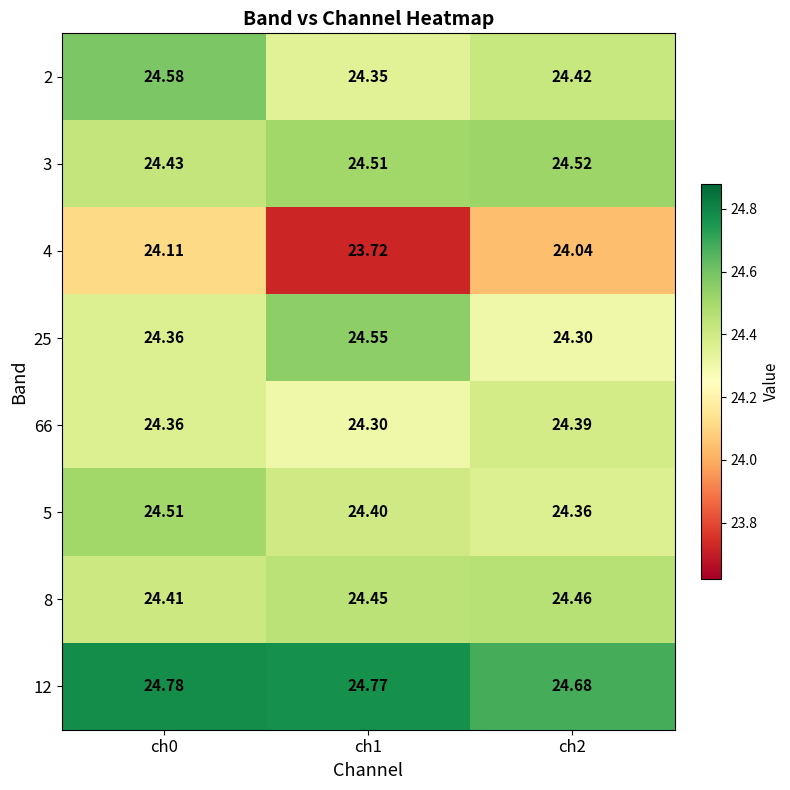

Is the value of 12 at ch1 greater than the value of 2 at ch2?

Yes